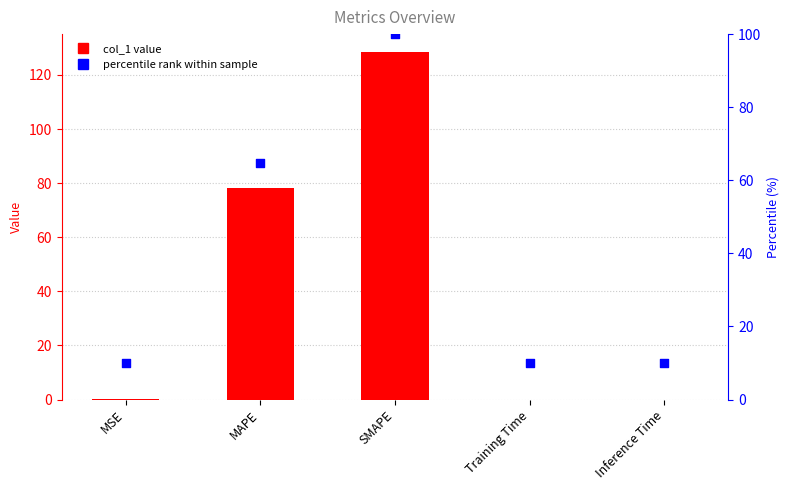

Which series has the widest spread of Y values?

col_1